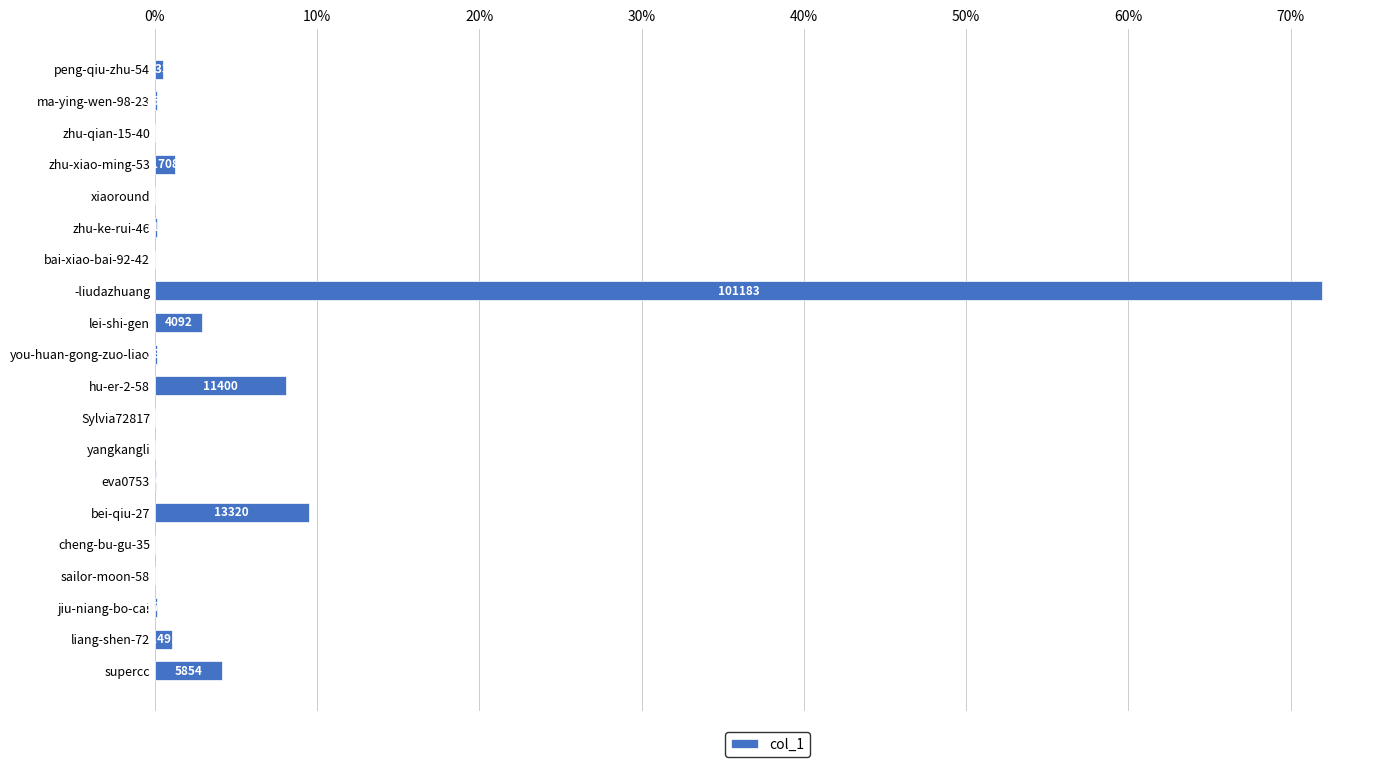

Are the bars horizontal?

Yes